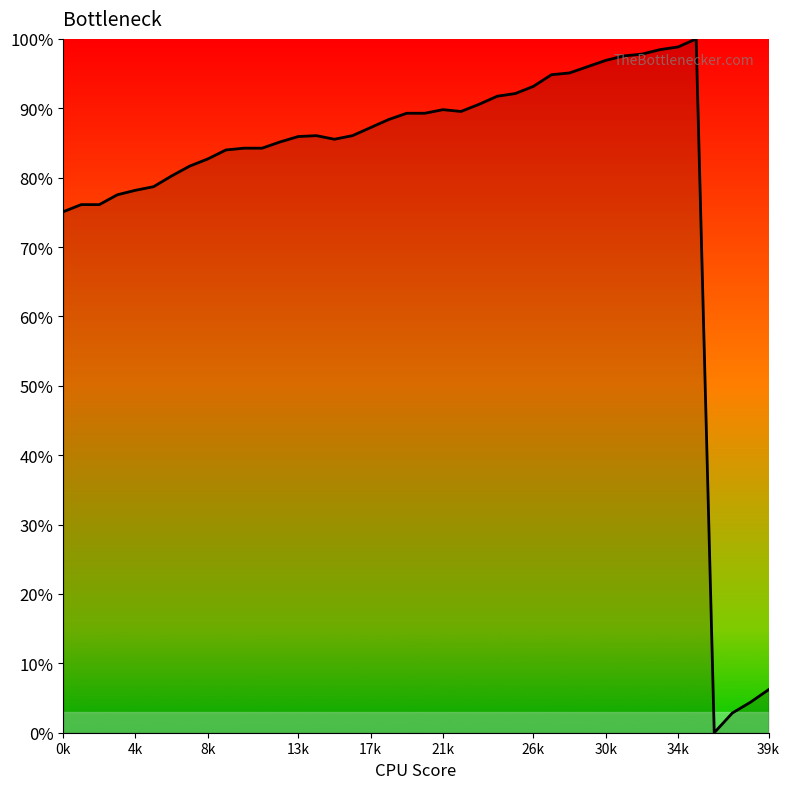

What is the difference between the maximum and minimum values?

100.0